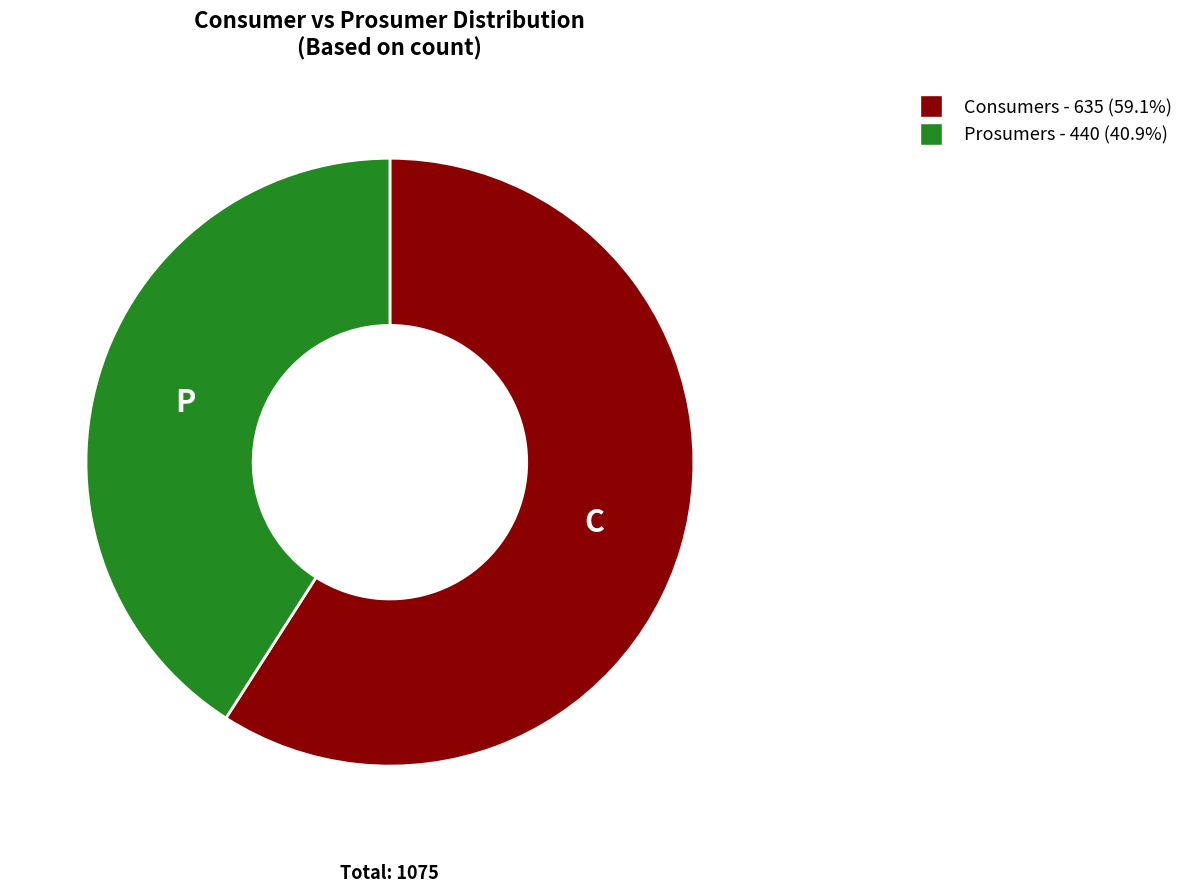

Rank the categories by value from highest to lowest.

Consumers, Prosumers